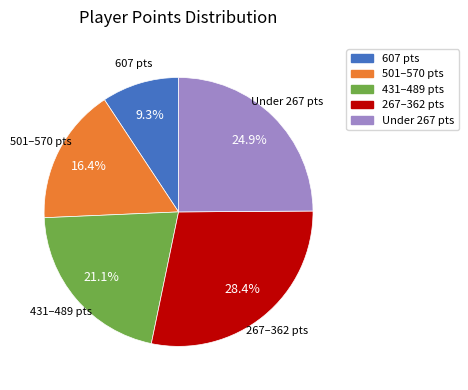

Is there any slice that represents more than half of the pie?

No